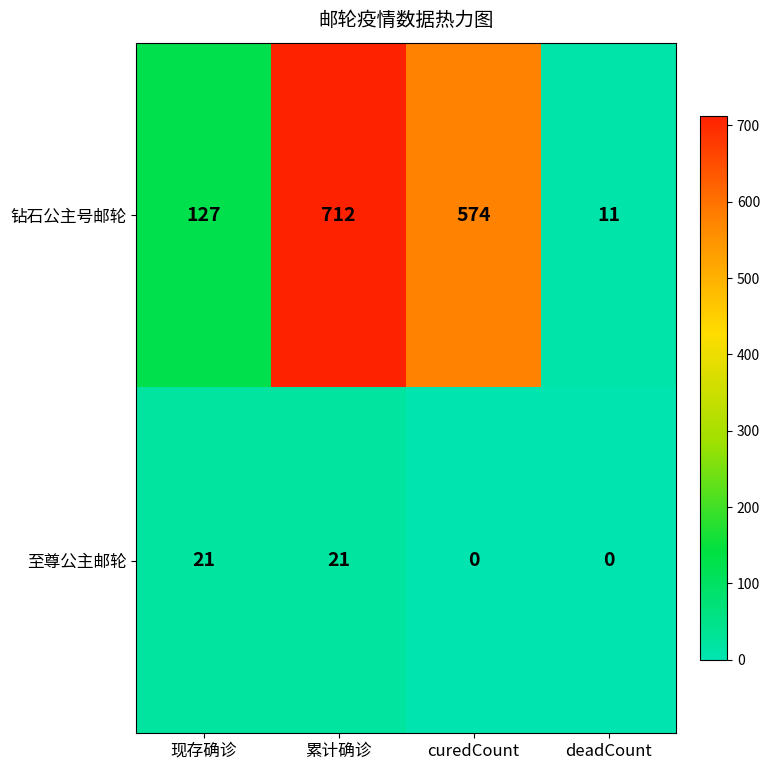

At which category is the sum across all series the highest?

累计确诊